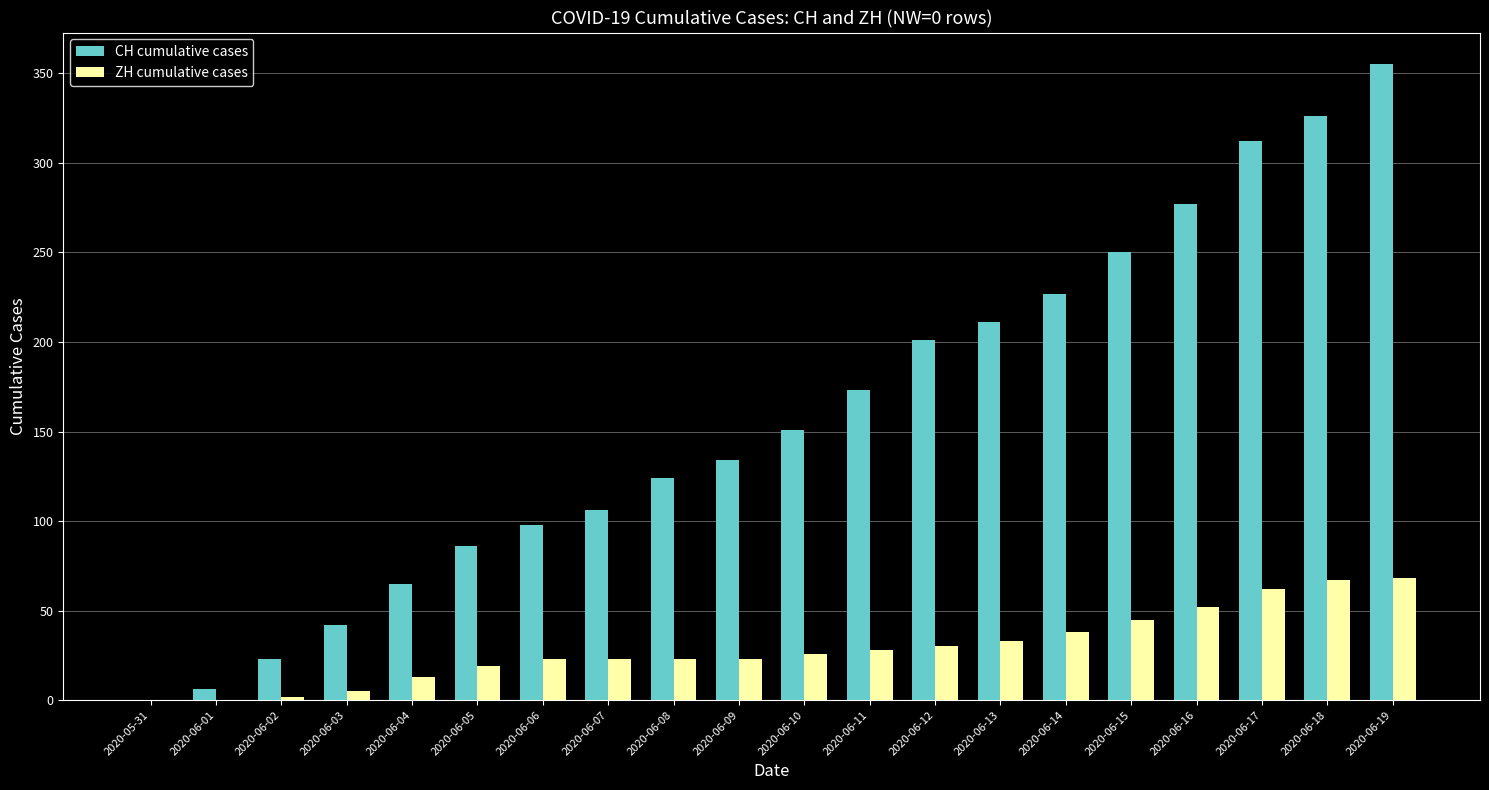

Which series changed the most between 2020-06-16 and 2020-06-18?

CH cumulative cases